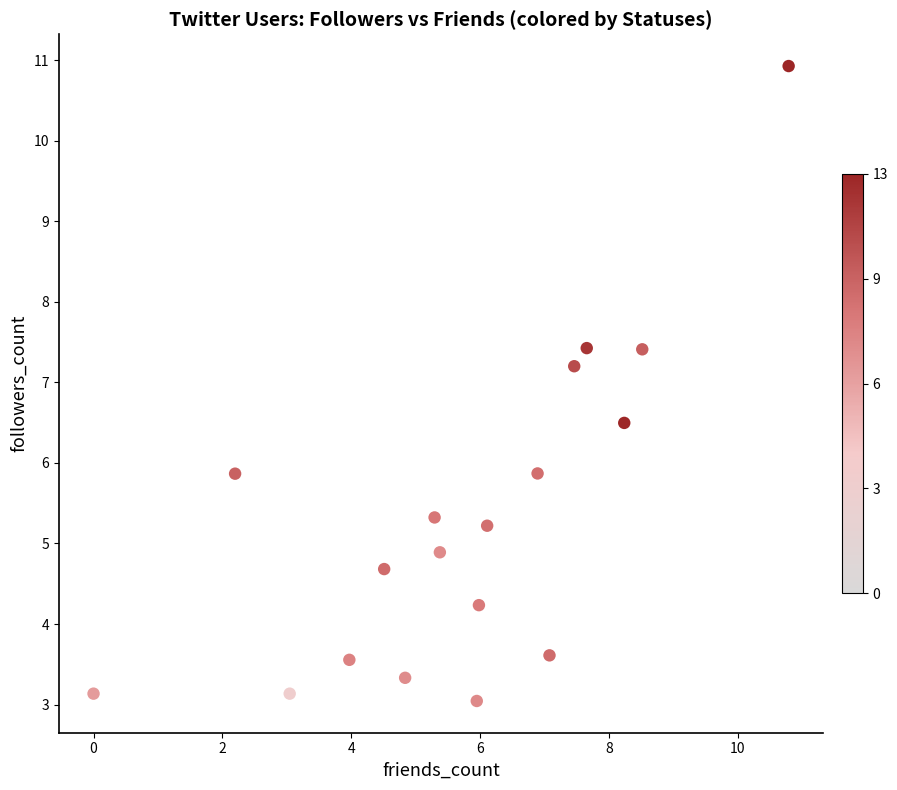

What is the range of X values (max minus min)?

10.8